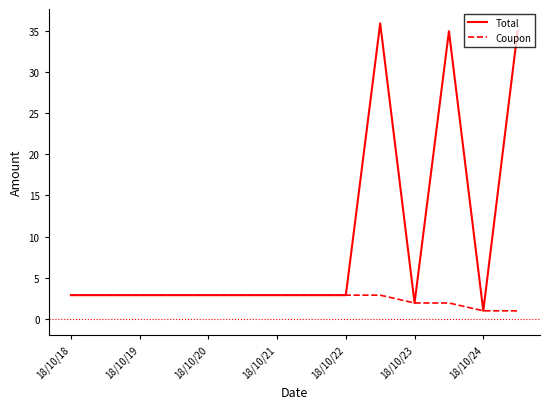

Which series has the largest total across all categories?

Total